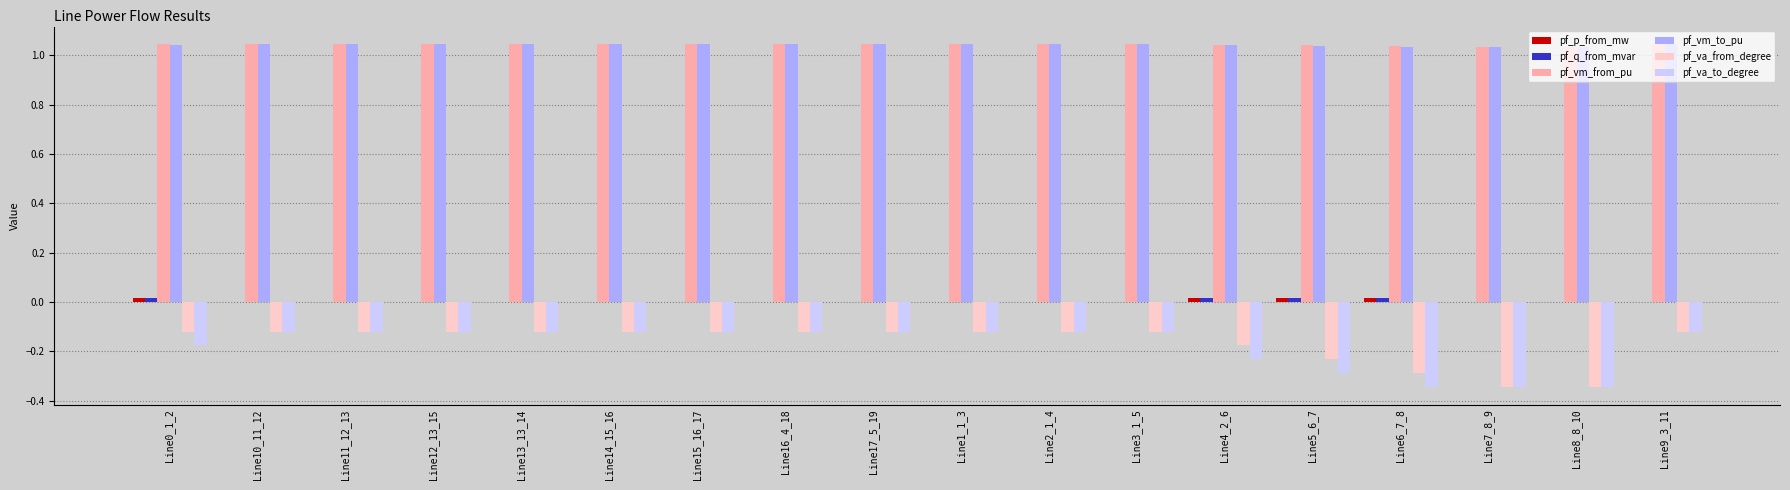

True or false: pf_vm_from_pu has a value of 1.7 at Line0_1_2.

False